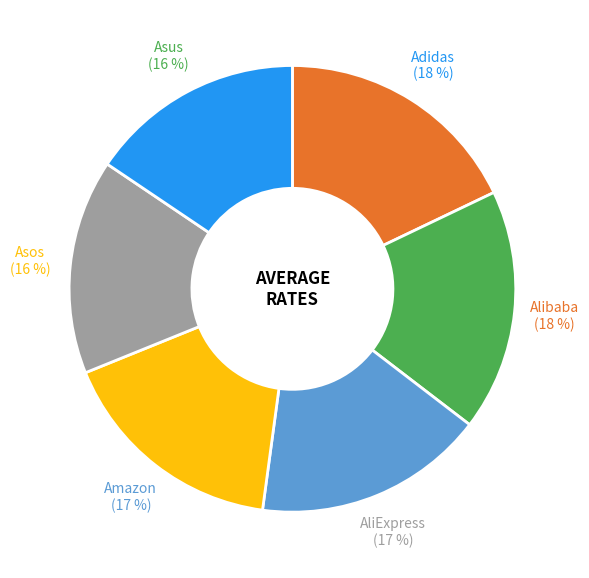

How many slices are in this pie chart?

6